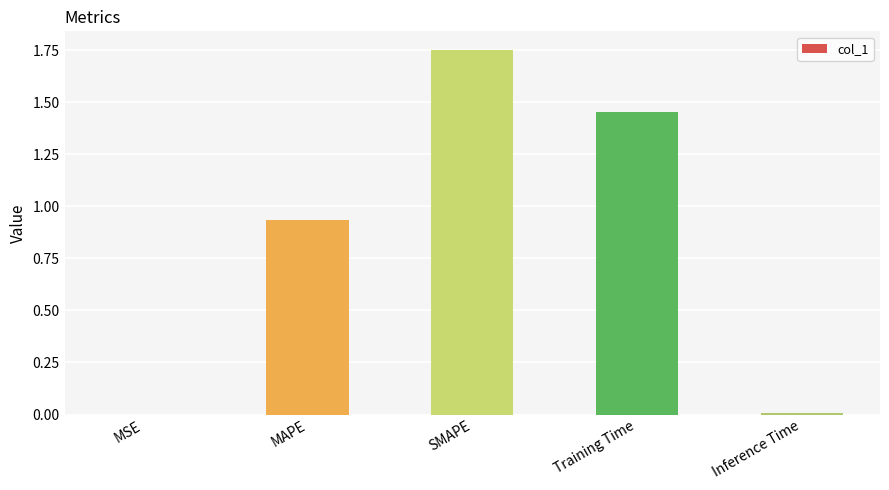

Which has a higher value, SMAPE or MAPE?

SMAPE